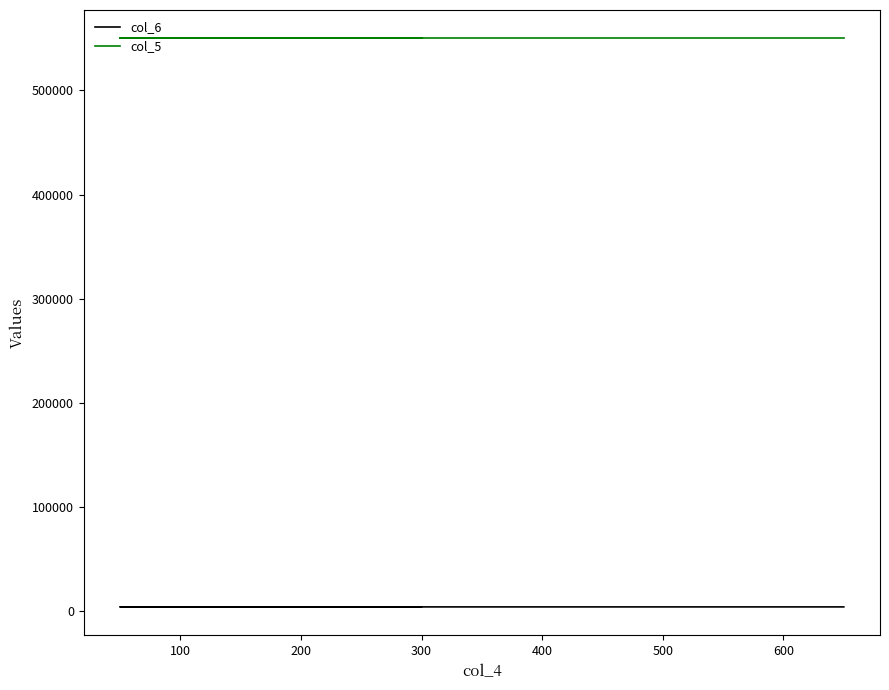

What is the approximate value of col_5 at 400?

550000